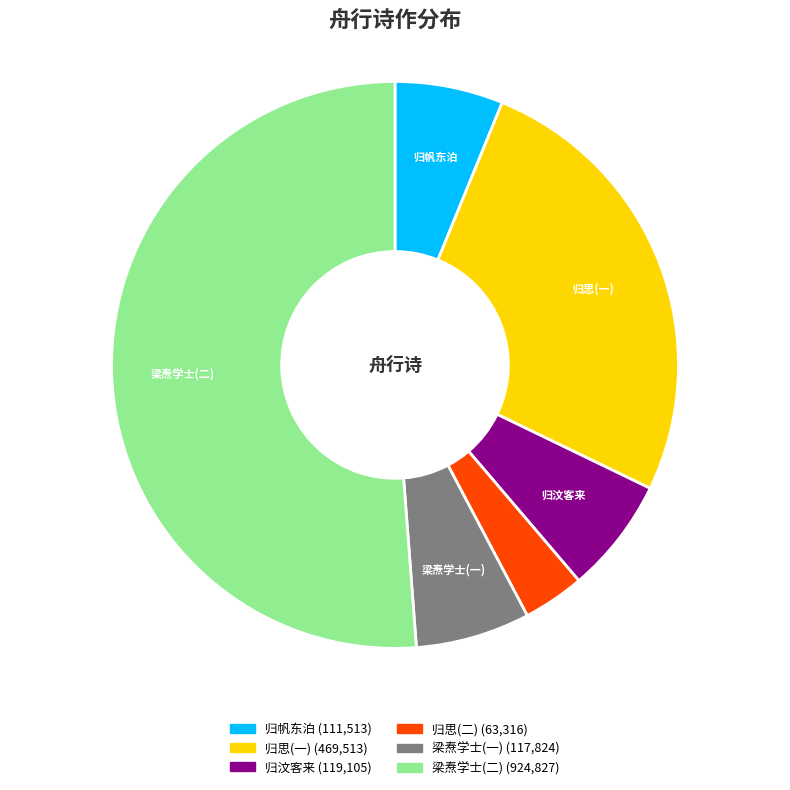

Is there a majority slice in this chart?

Yes